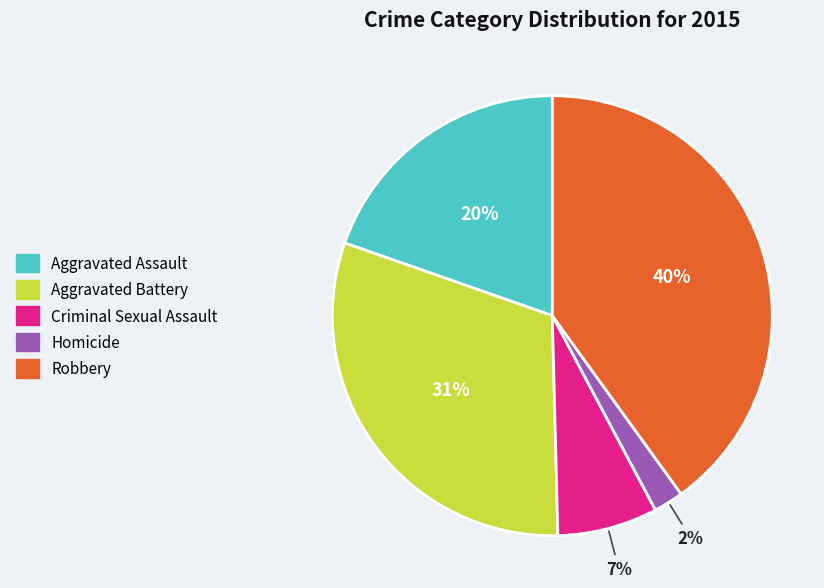

Approximately how many times larger is the value at Robbery compared to Aggravated Battery?

1.3